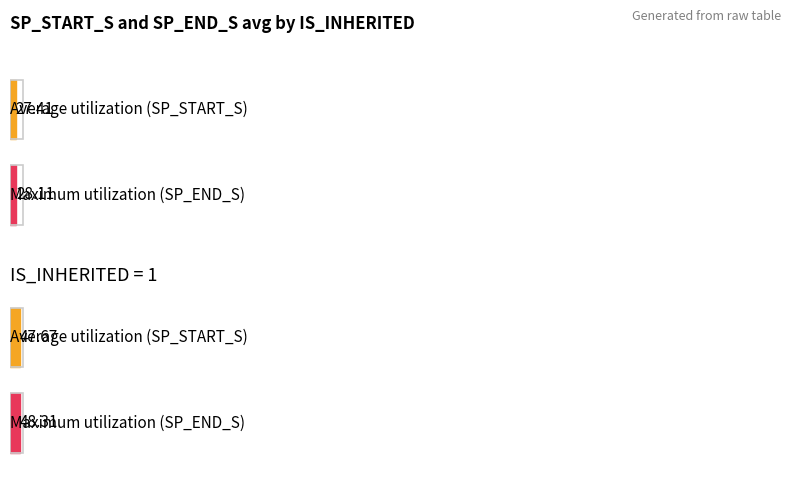

How many values in the Average utilization series exceed 43?

1